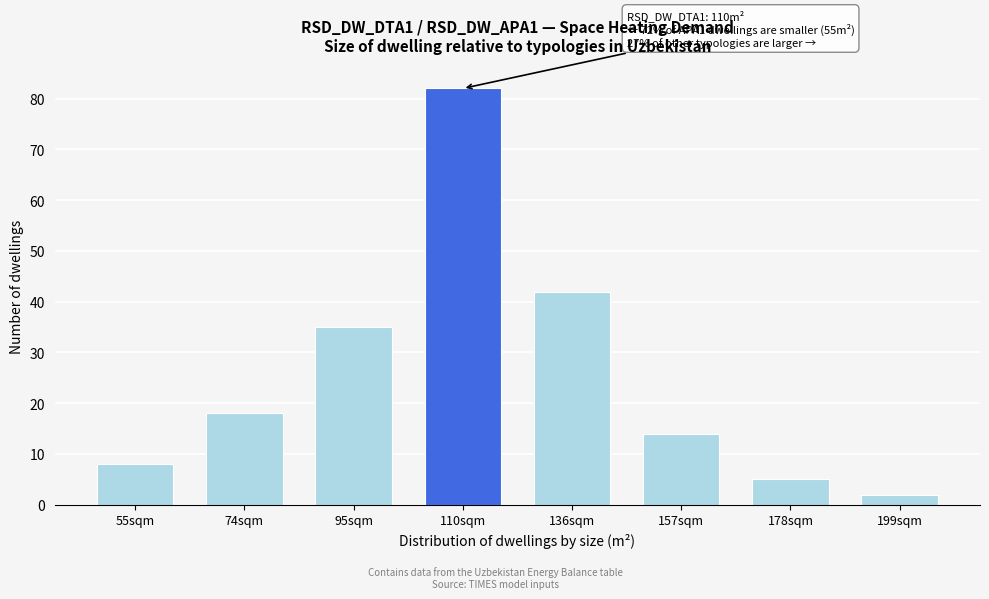

Reading right to left, list all the values displayed in this chart.

199sqm=2	178sqm=5	157sqm=14	136sqm=42	110sqm=82	95sqm=35	74sqm=18	55sqm=8